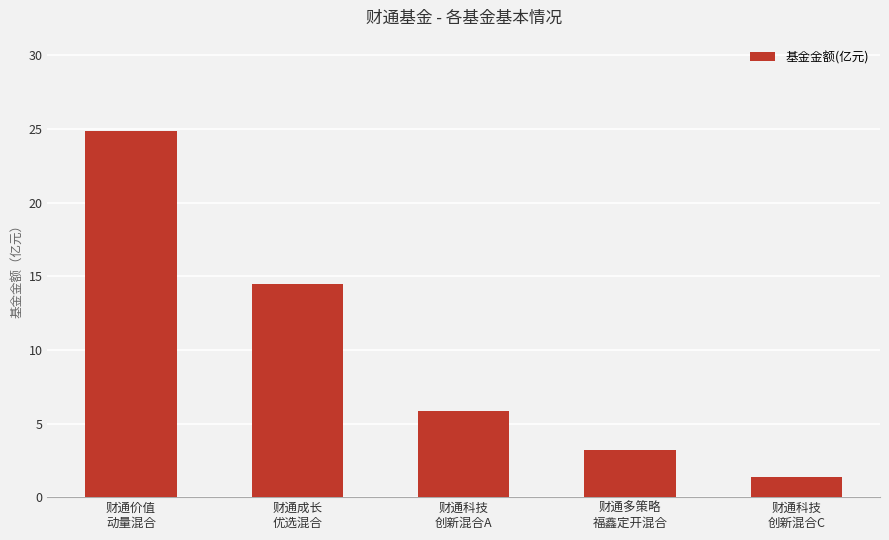

Which label corresponds to the smallest value in the chart?

财通科技
创新混合C